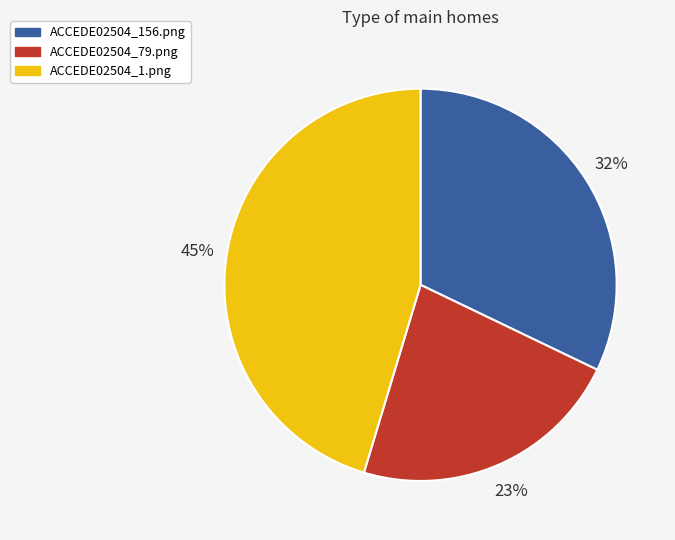

Which category has the smallest portion of the pie?

ACCEDE02504_79.png